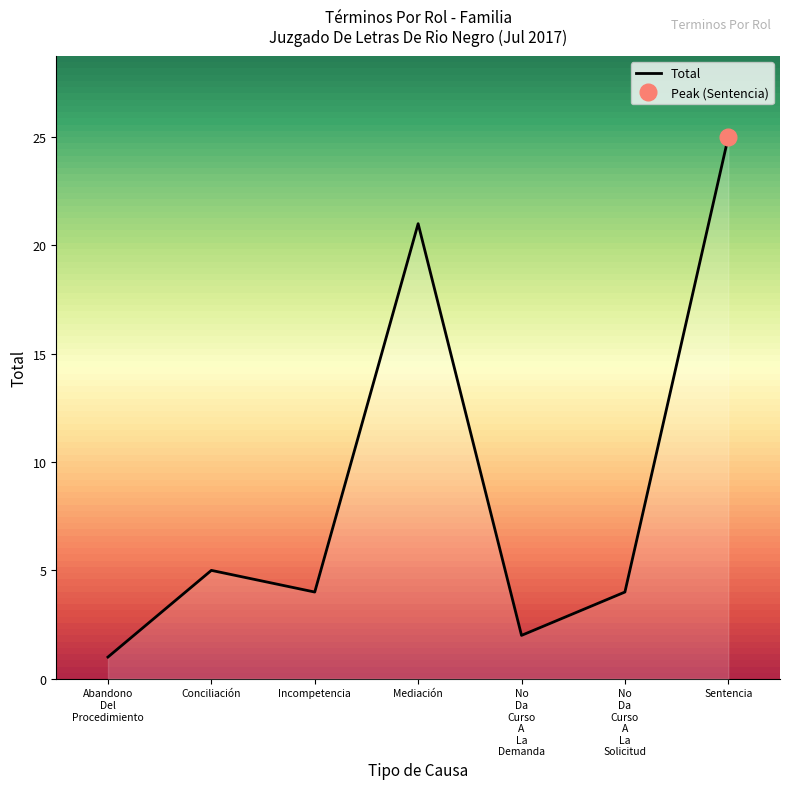

Reading left to right, transcribe all the data shown in this chart.

1	5	4	21	2	4	25